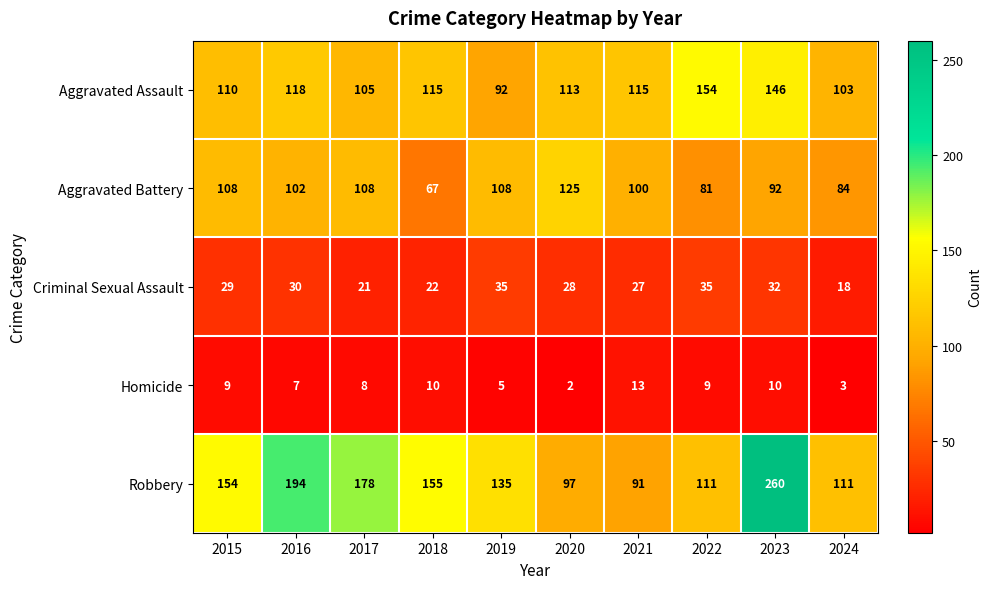

What is the difference between the second highest and minimum values in the Aggravated Assault series?

54